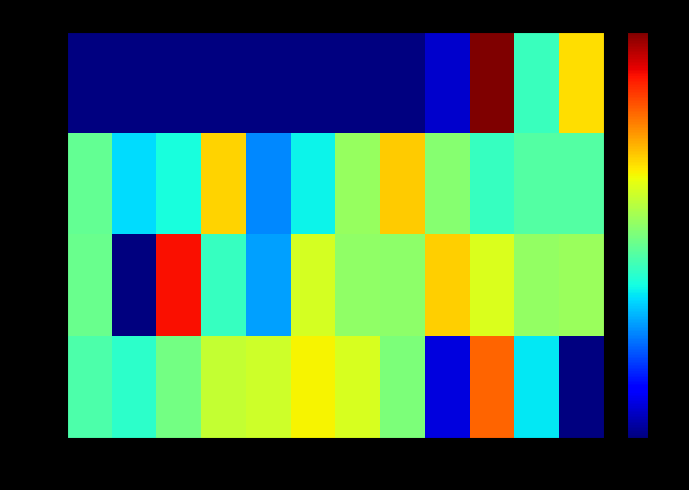

Which series has the largest total across all categories?

2002